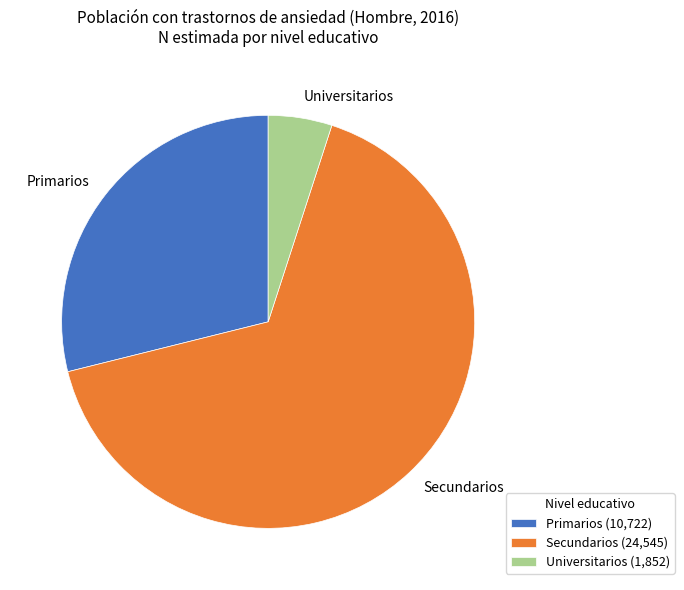

Which category has the smallest portion of the pie?

Universitarios